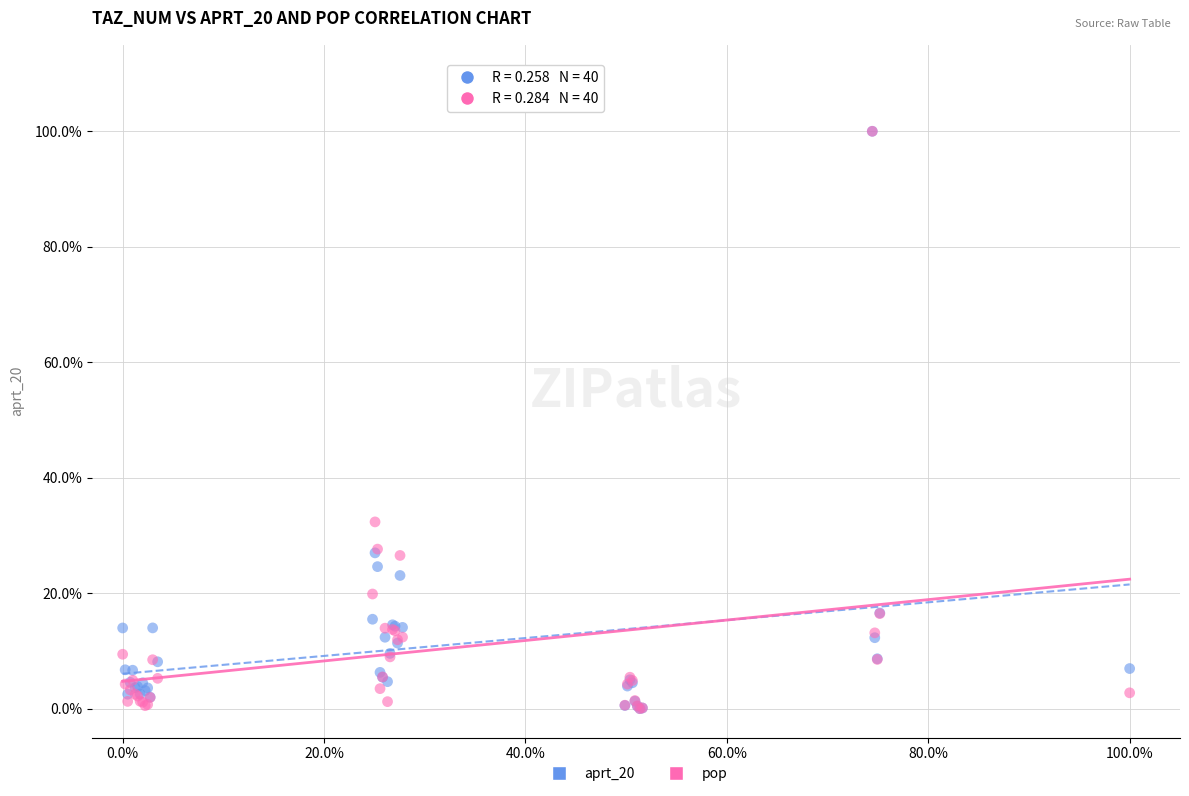

What are all the series names shown in the legend?

aprt_20, pop